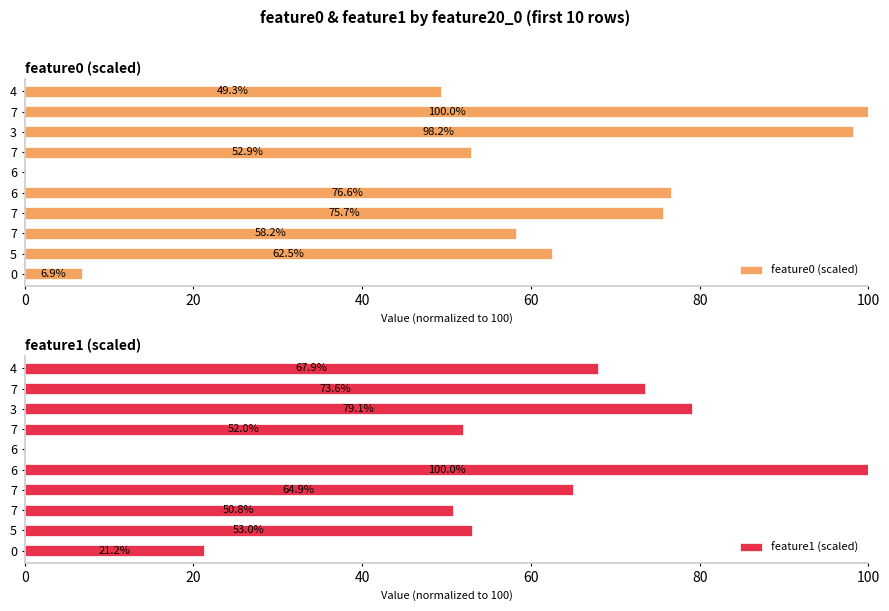

Which series has the widest spread of values?

feature1 (scaled)